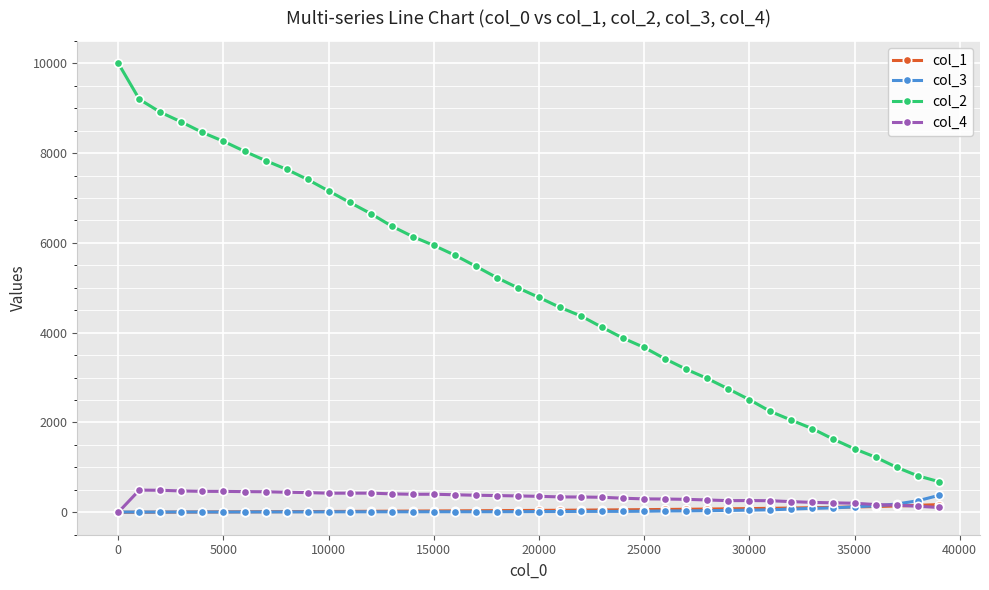

Which series has the largest range (max minus min)?

col_2